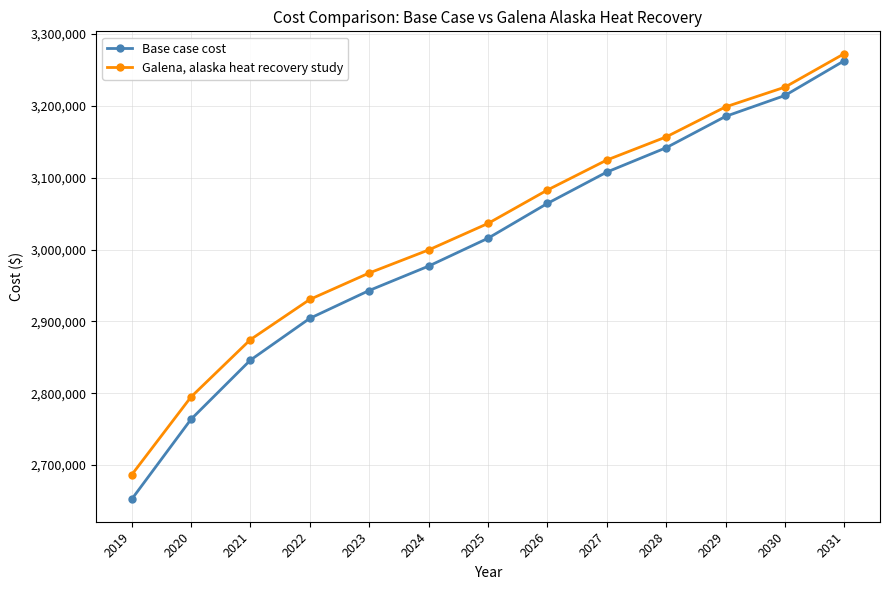

What is the value of the Base case cost point at the 9th from the left?

3107796.3